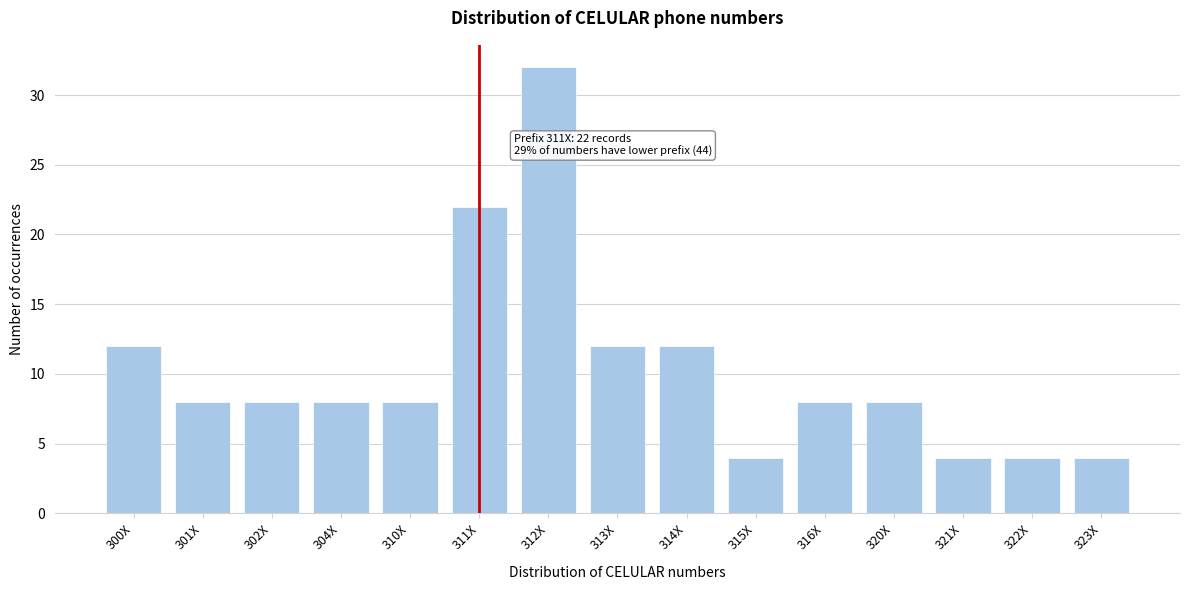

Reading left to right, what are all the values shown in this chart?

300X=12	301X=8	302X=8	304X=8	310X=8	311X=22	312X=32	313X=12	314X=12	315X=4	316X=8	320X=8	321X=4	322X=4	323X=4